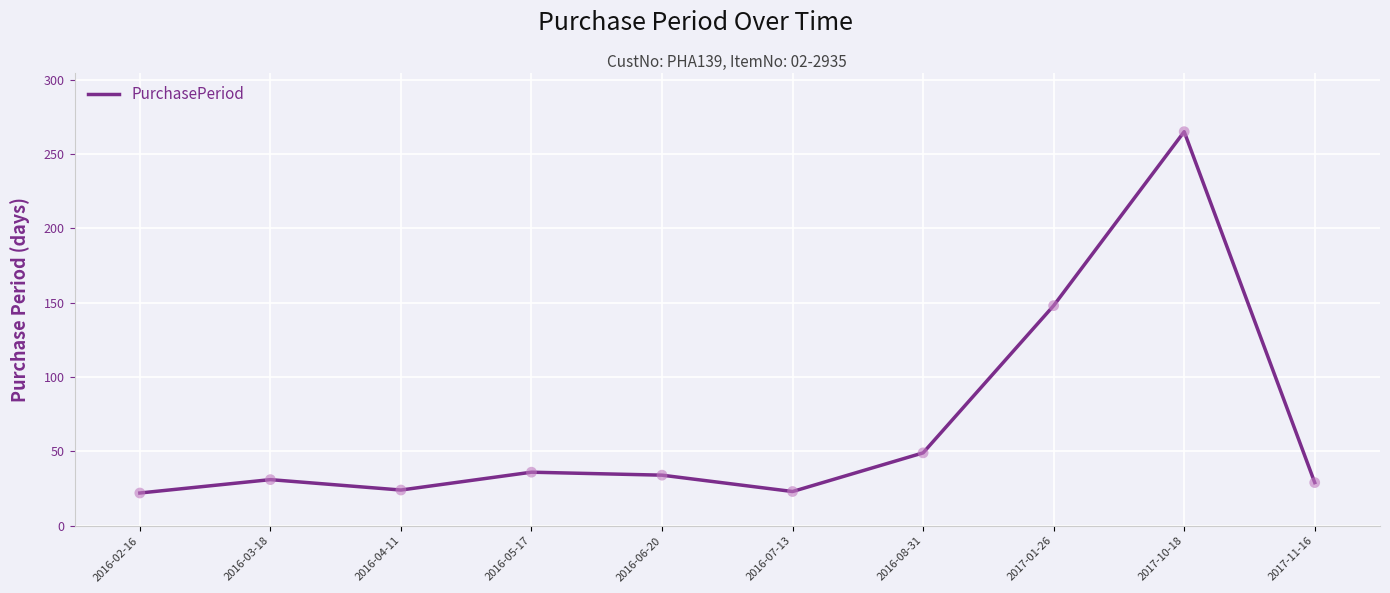

Approximately how many times larger is the value at 2016-02-16 compared to 2017-10-18?

0.1